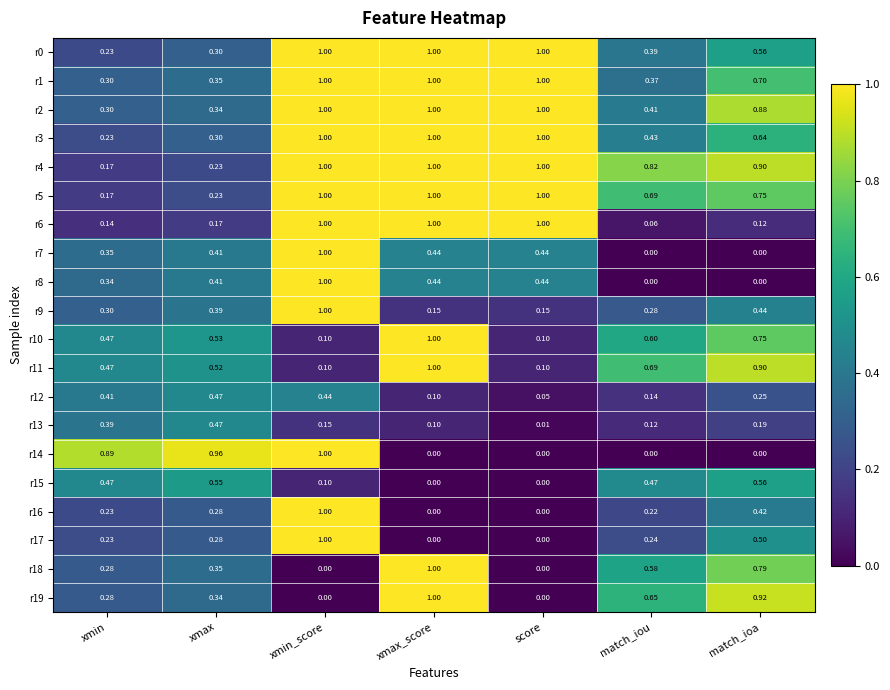

Is the value of r2 at score greater than the value of r1 at xmax?

Yes